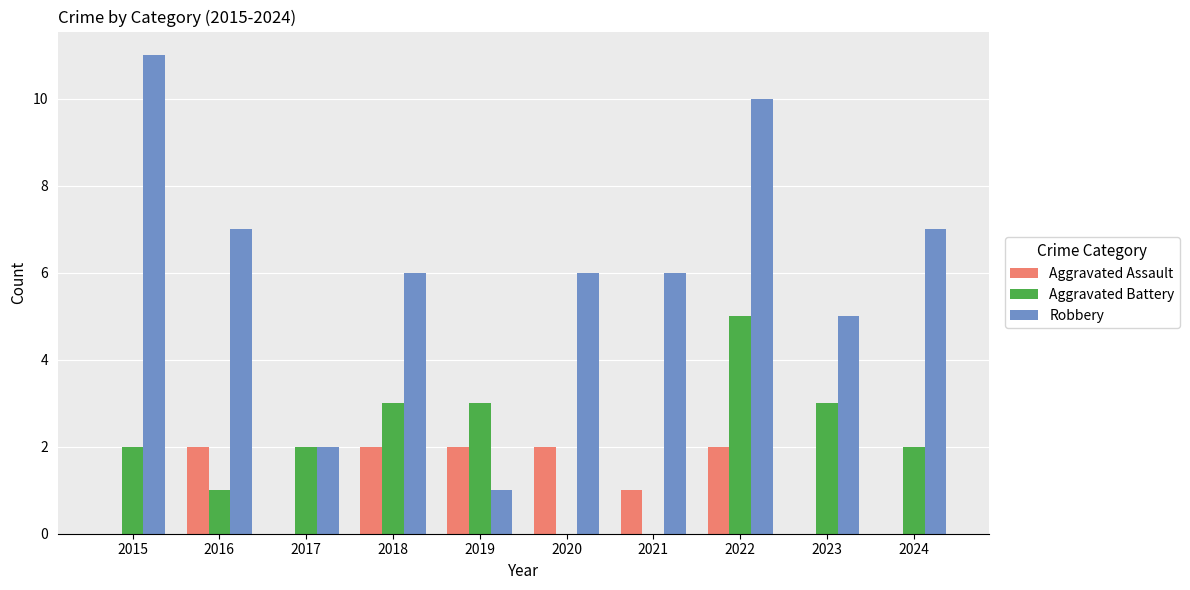

The Aggravated Battery series shows 2 at 2024. True or false?

True